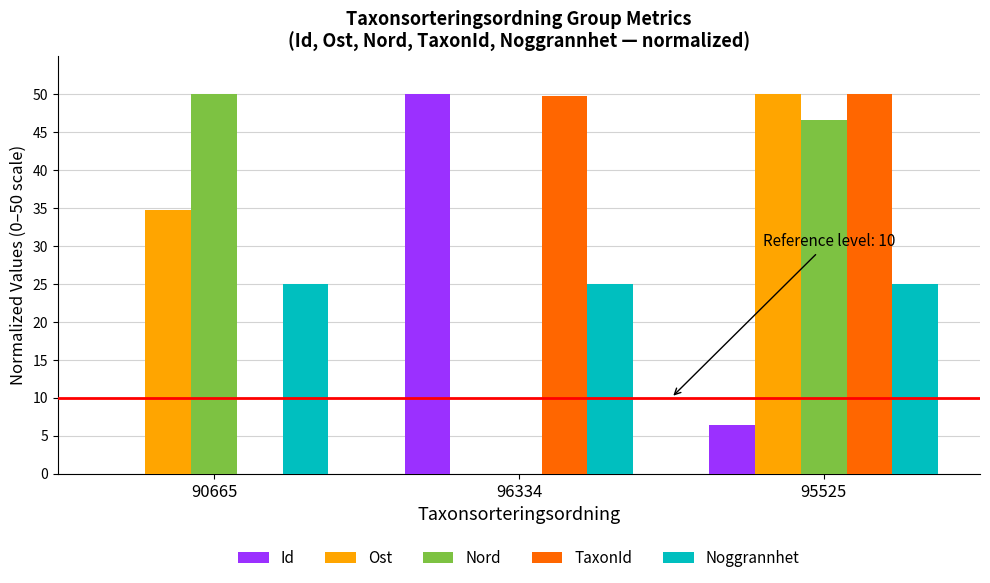

Reading left to right, list all the values displayed in this chart.

Id: 90665=0.0	96334=50.0	95525=6.4
Ost: 90665=34.7	96334=0.0	95525=50.0
Nord: 90665=50.0	96334=0.0	95525=46.6
TaxonId: 90665=0.0	96334=49.7	95525=50.0
Noggrannhet: 90665=25.0	96334=25.0	95525=25.0